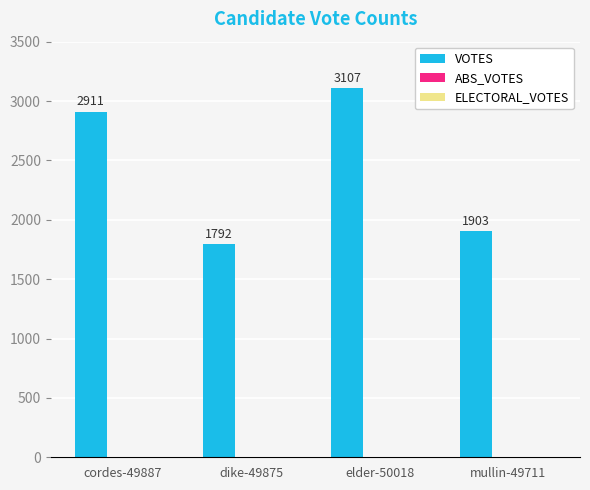

What is the maximum value shown in the chart?

3107